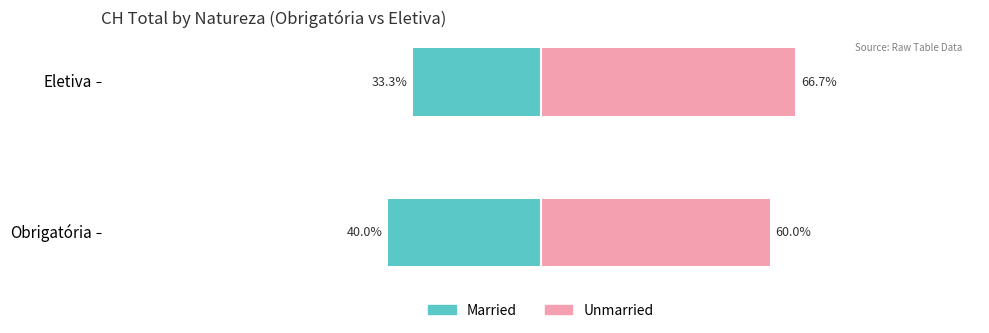

Reading left to right, transcribe all the data shown in this chart.

Married: -40.0	-33.3
Unmarried: 60.0	66.7